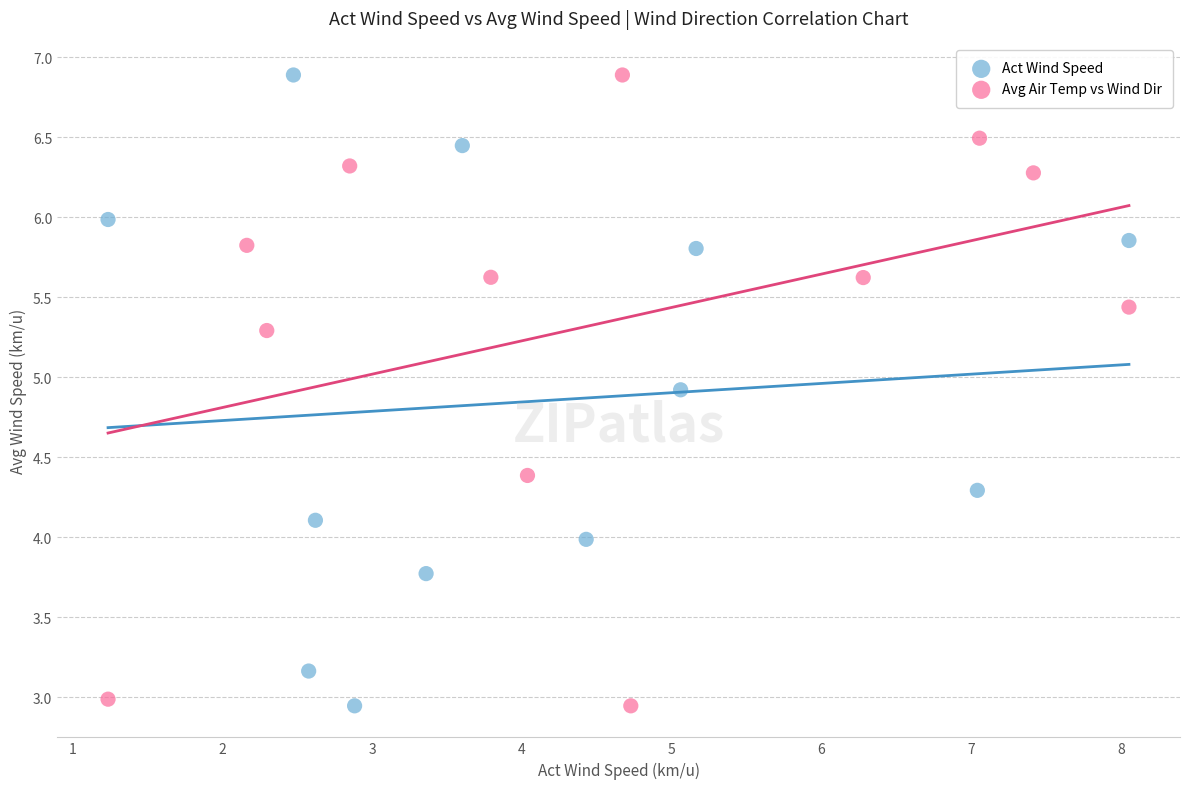

What are all the series names shown in the legend?

Act Wind Speed, Avg Air Temp vs Wind Dir